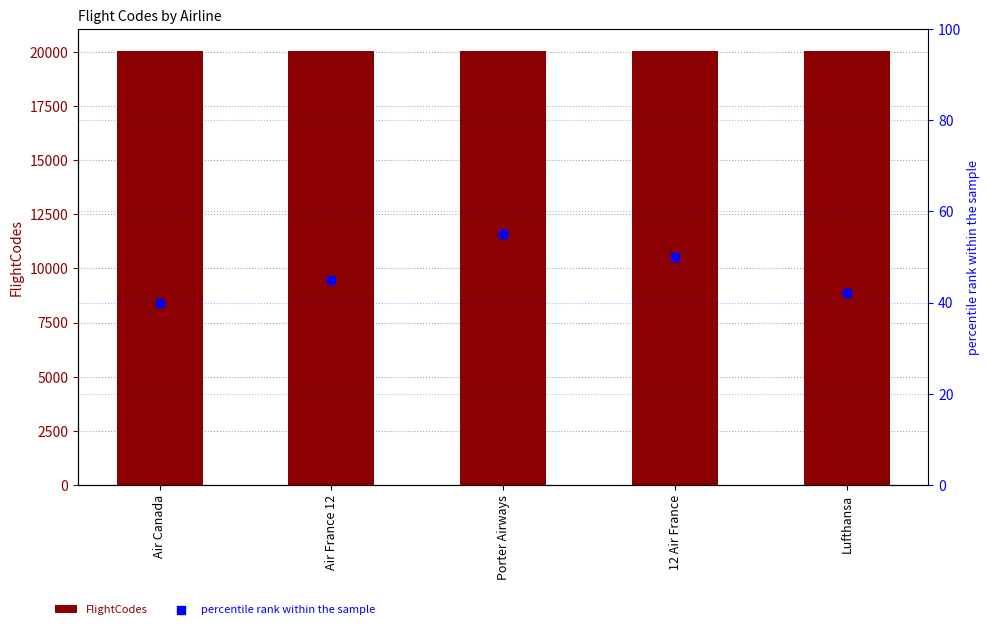

What is the total value across all series at 12 Air France?

20095